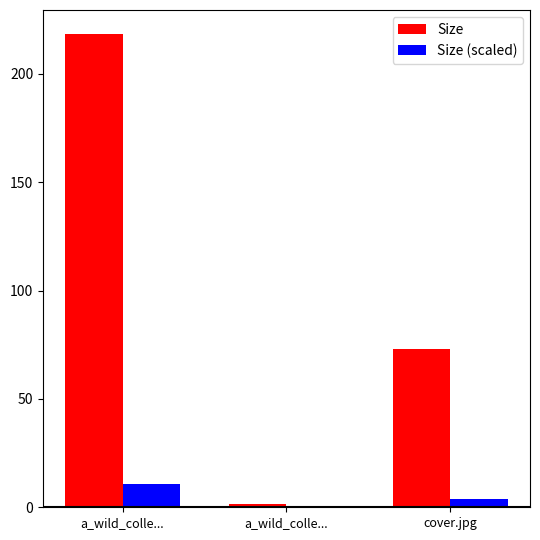

Does the chart contain stacked bars?

No